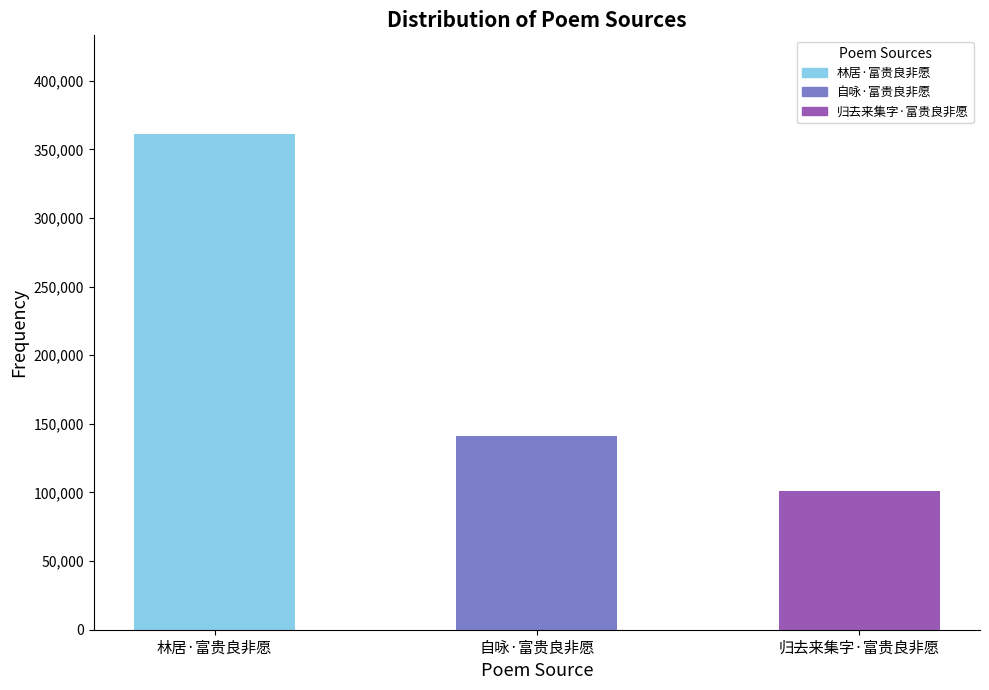

List the labels in order of value, largest first.

林居·富贵良非愿, 自咏·富贵良非愿, 归去来集字·富贵良非愿